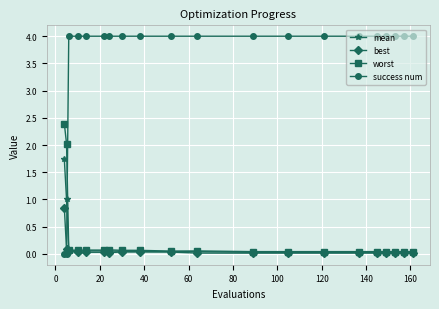

Which series has the largest total across all categories?

success num